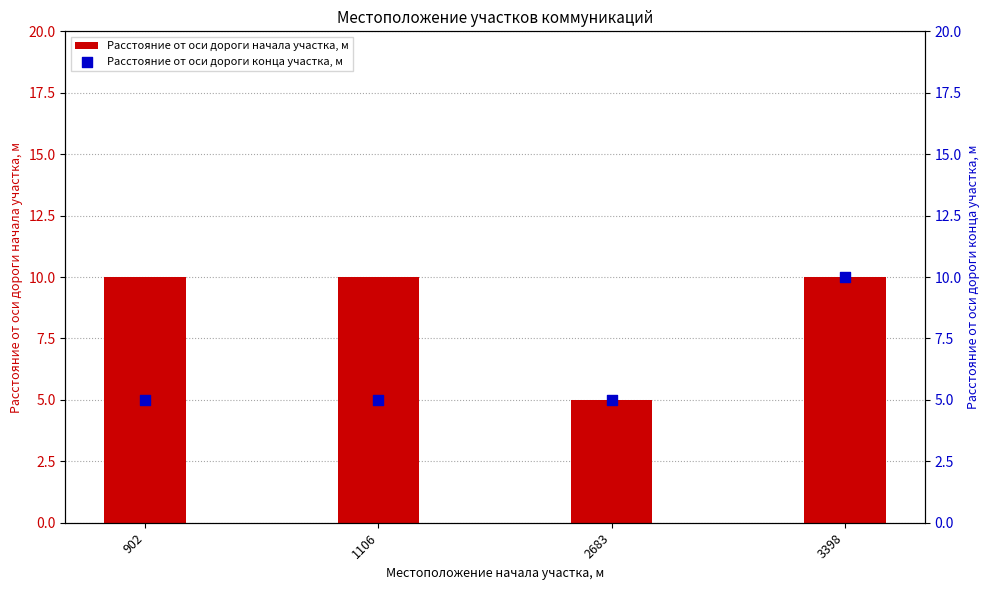

At how many categories does at least one series exceed 9?

3